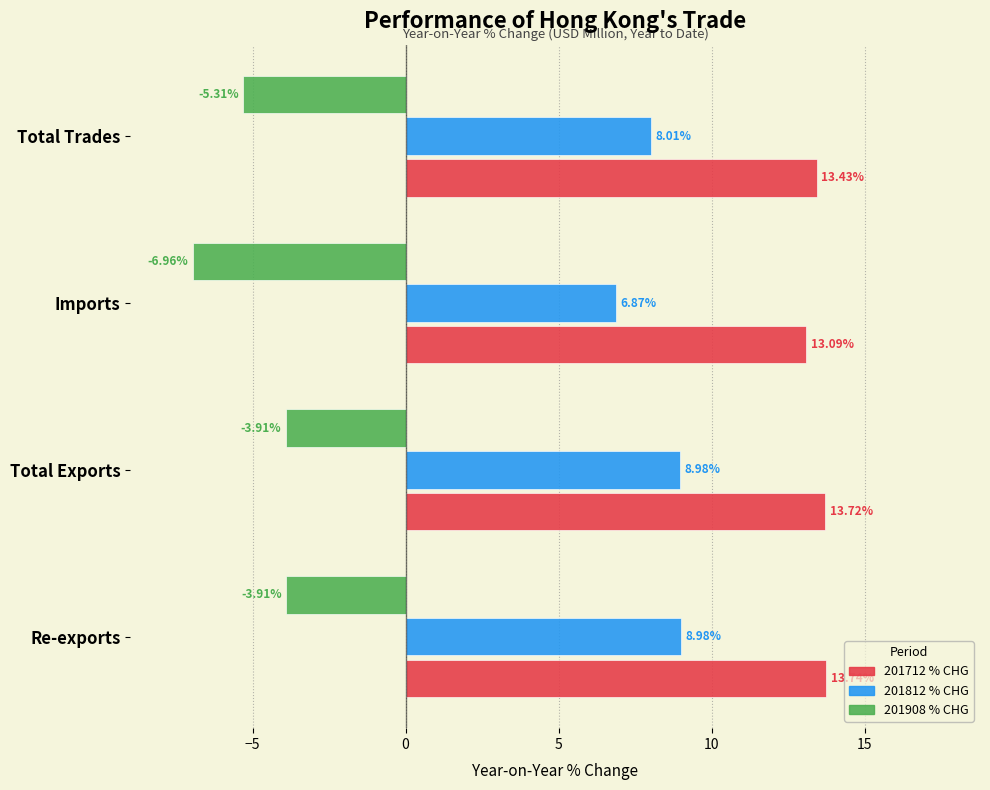

What is the difference between the second highest and minimum values in the 201712 % CHG series?

0.6